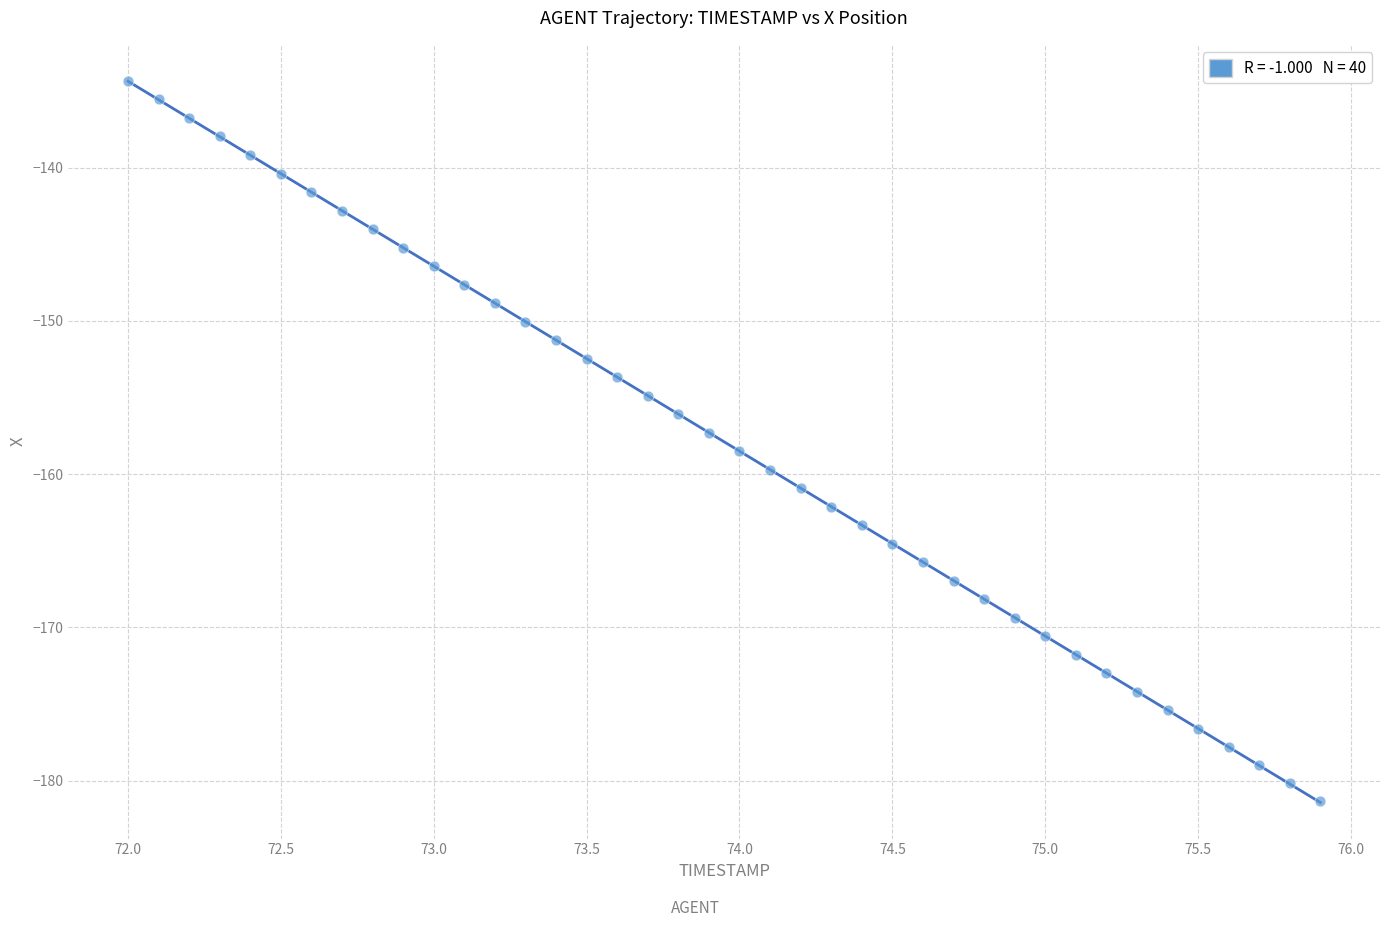

What is the range of X values (max minus min)?

3.9